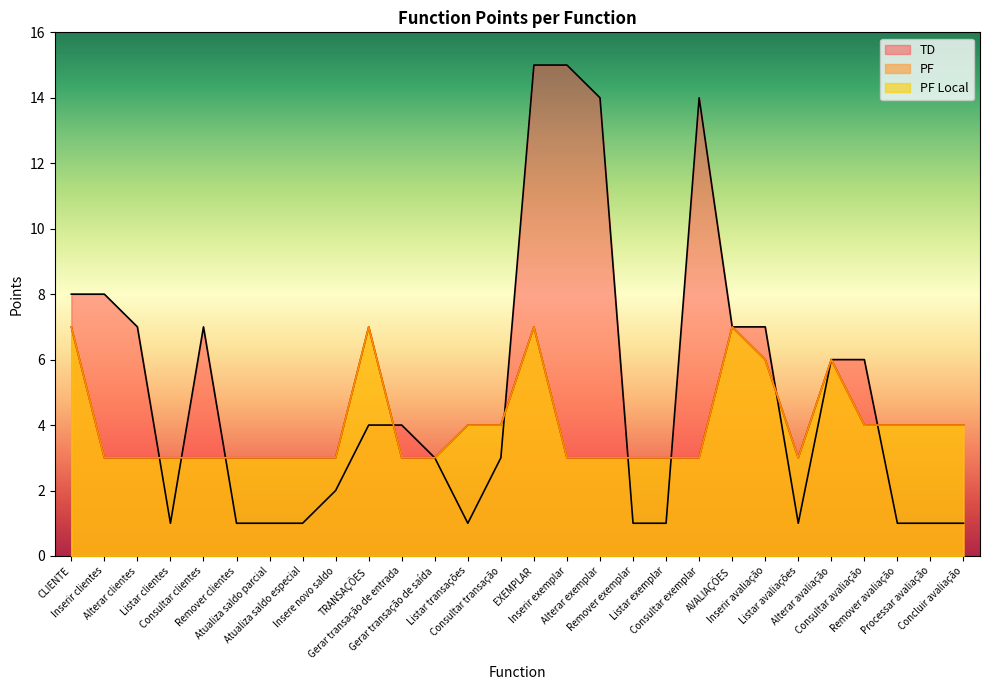

Does the chart have visible grid lines?

No